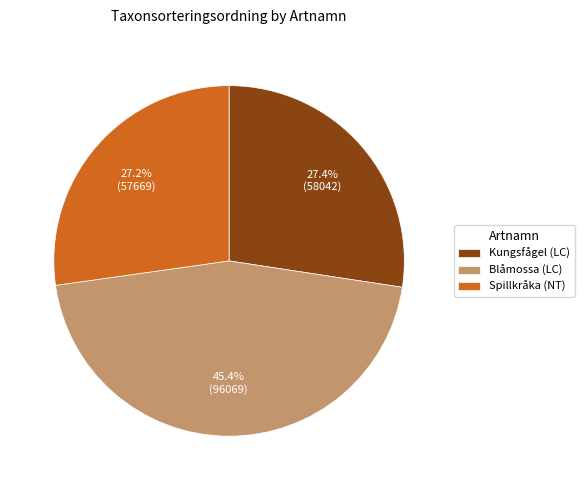

How much of the chart is everything except Blåmossa (LC)?

54.6%